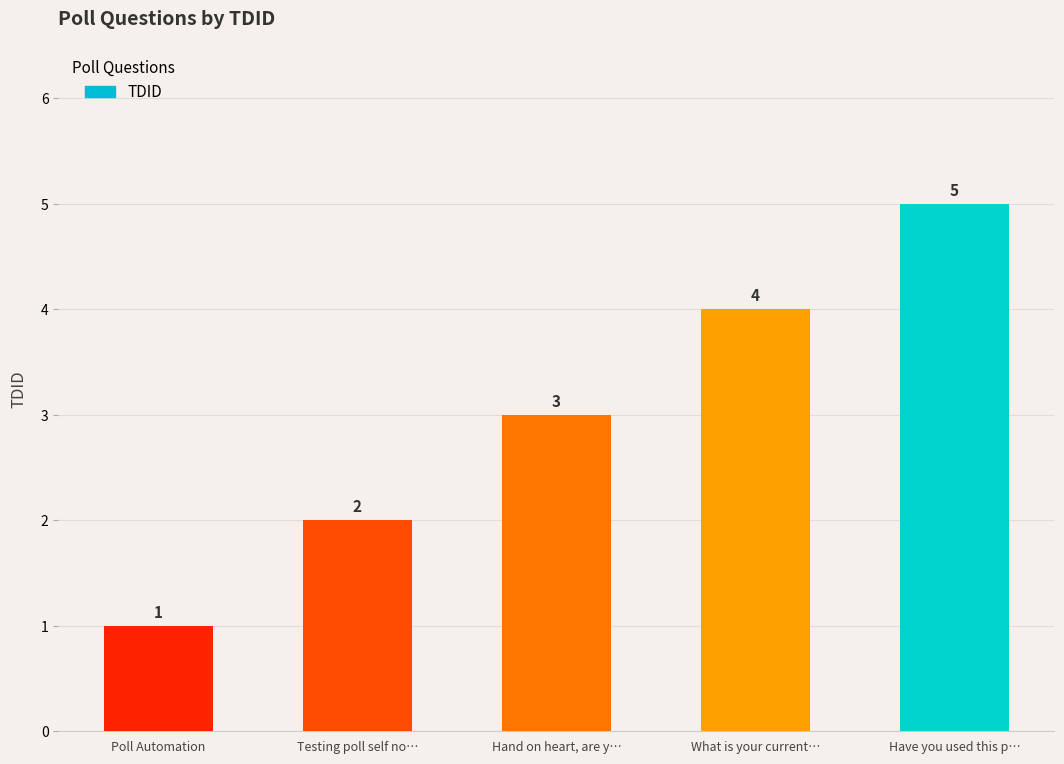

How many values are between 2 and 4?

3